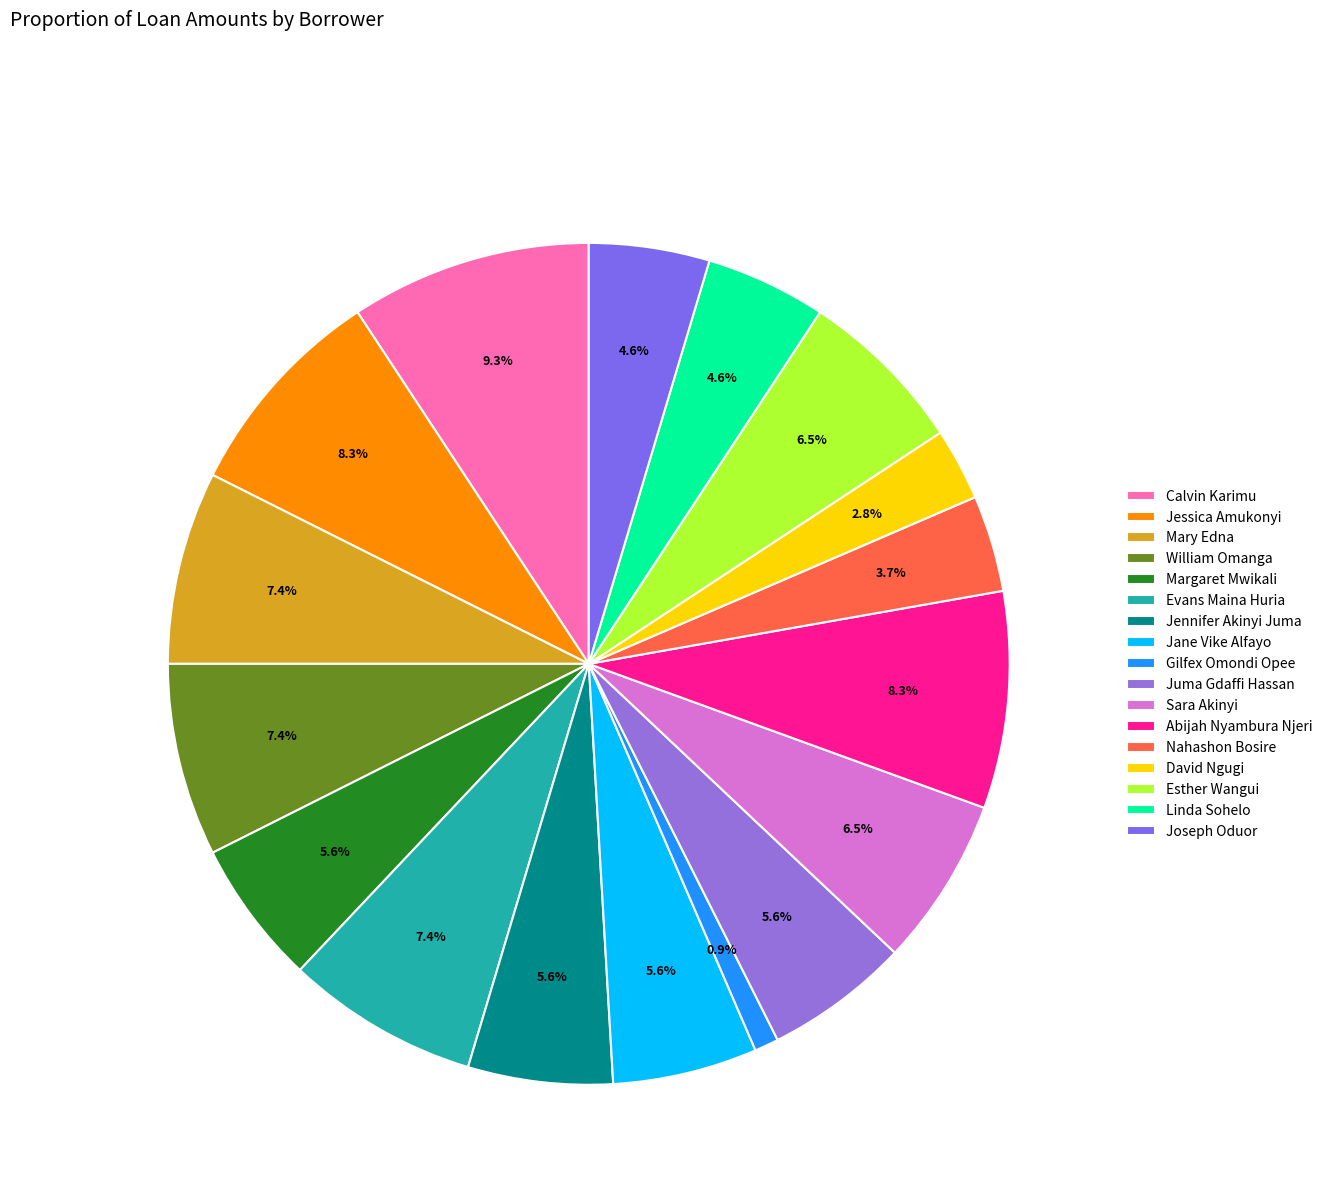

To the nearest percent, what is the difference between the largest and smallest slice percentages?

8%